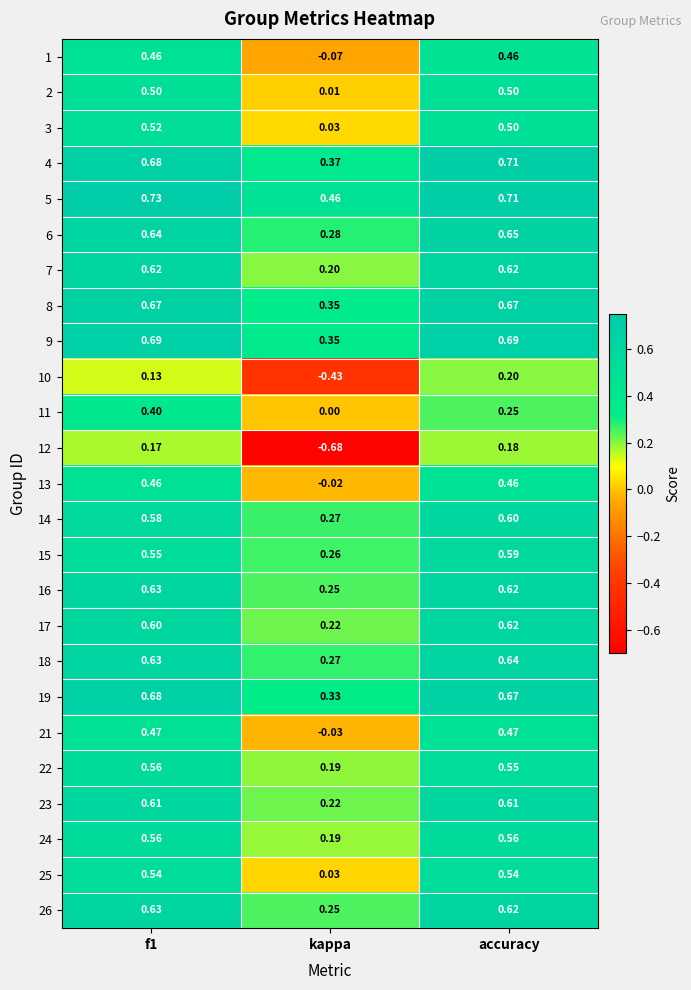

Where is 18 nearest to the value 0?

kappa